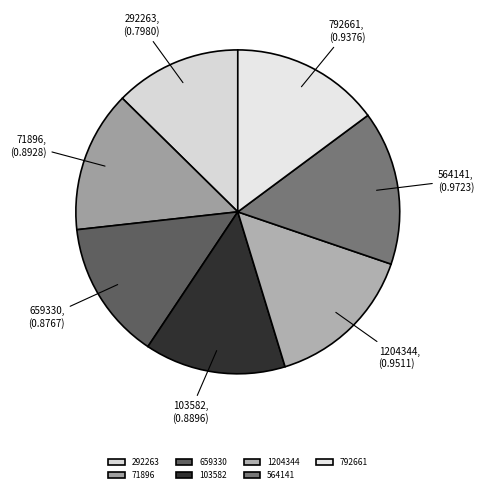

Count the number of slices in the pie.

7